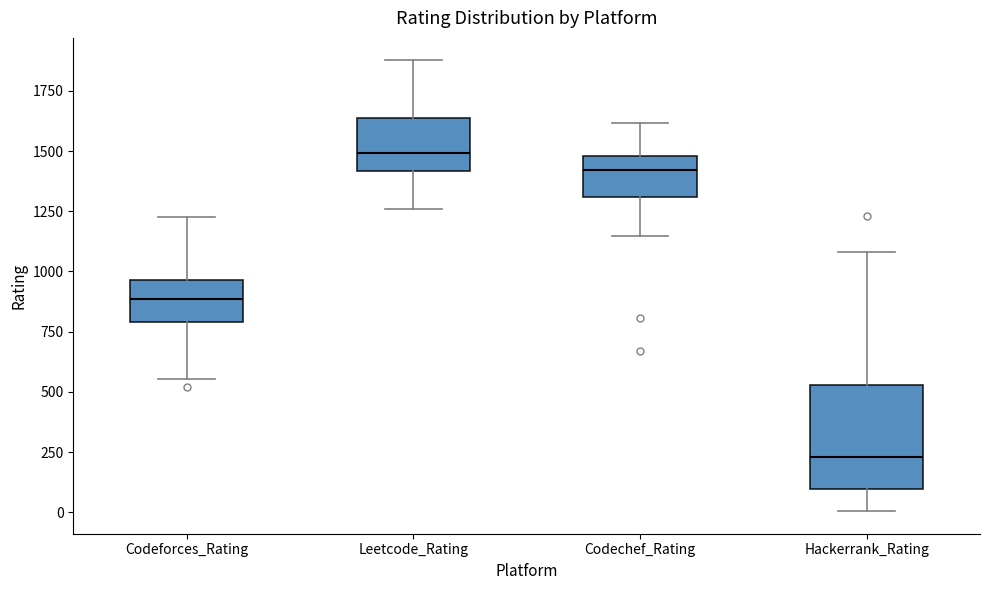

Where does the median line of the box for Codeforces_Rating sit on the y-axis? The values are not printed on the chart, so give them approximately, as read against the axis.

900